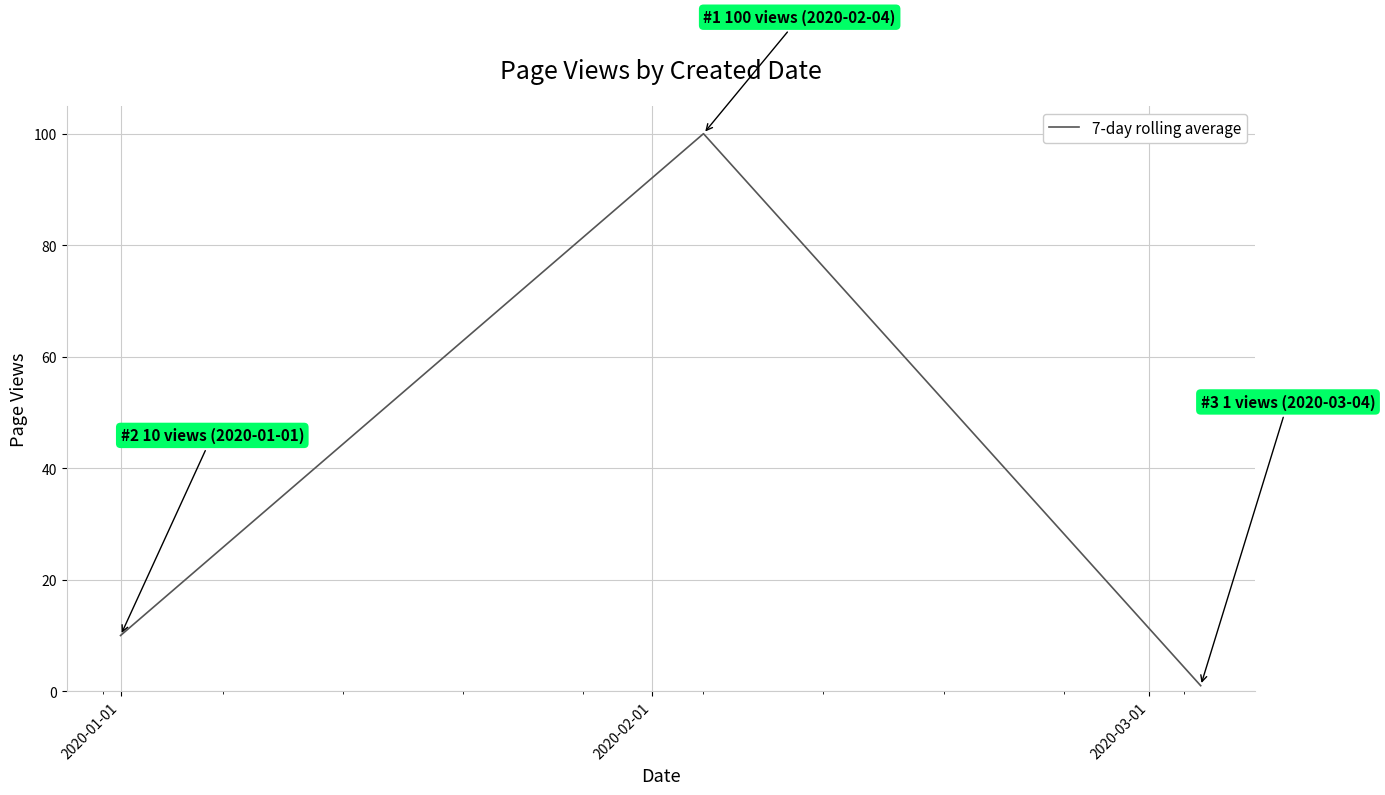

What is the average value?

37